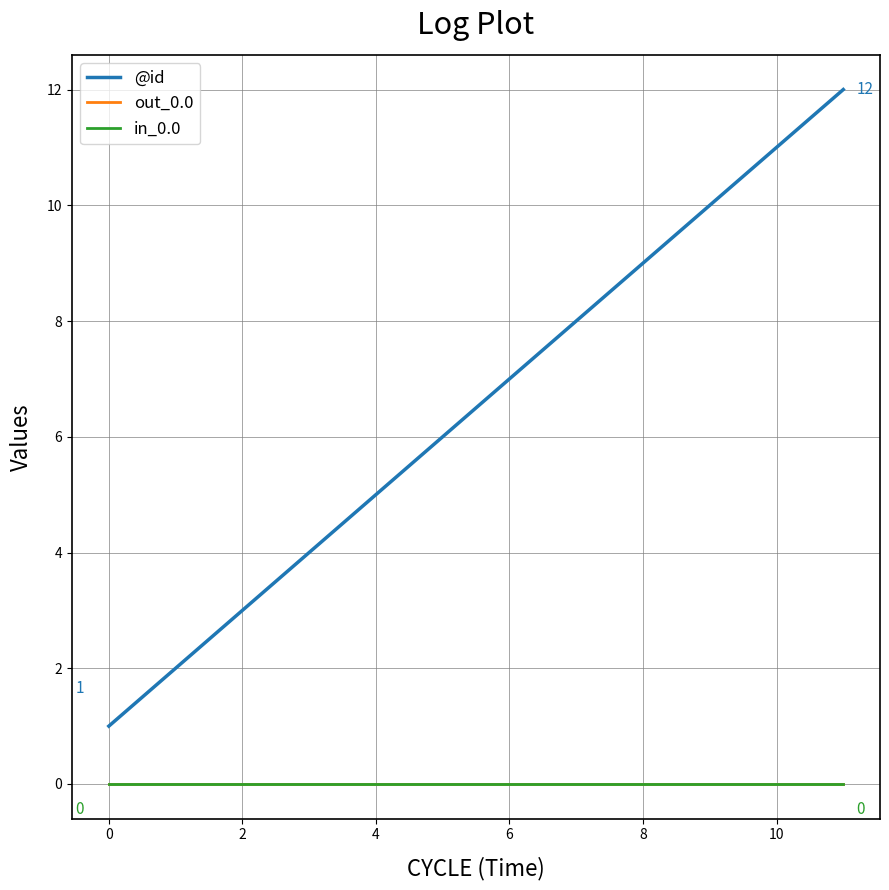

Reading right to left, extract all data points from this chart.

@id: 12	11	10	8	7	6	5	4	3	2	1
out_0.0: 0	0	0	0	0	0	0	0	0	0	0
in_0.0: 0	0	0	0	0	0	0	0	0	0	0